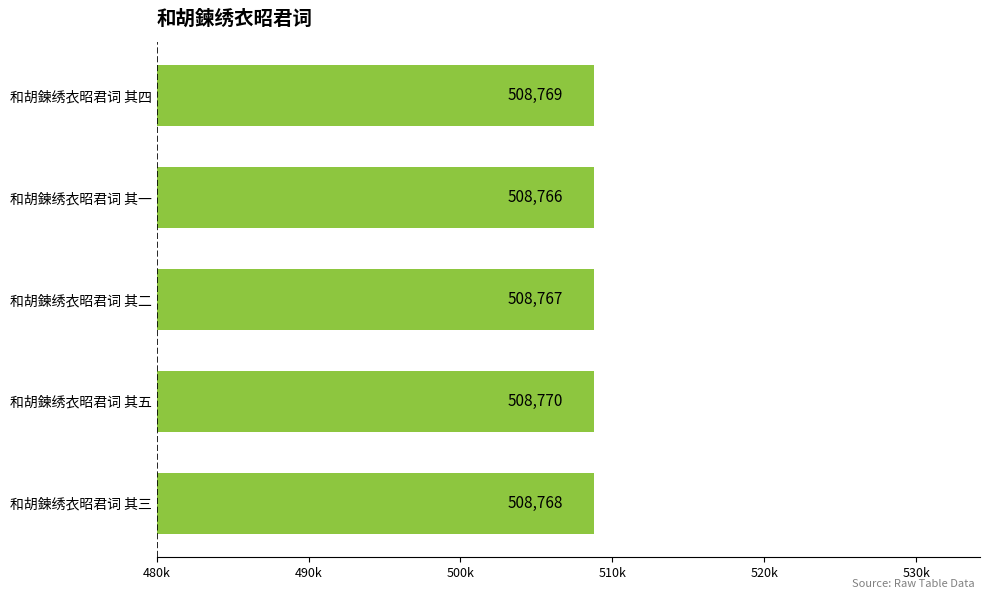

Are the bars horizontal?

Yes